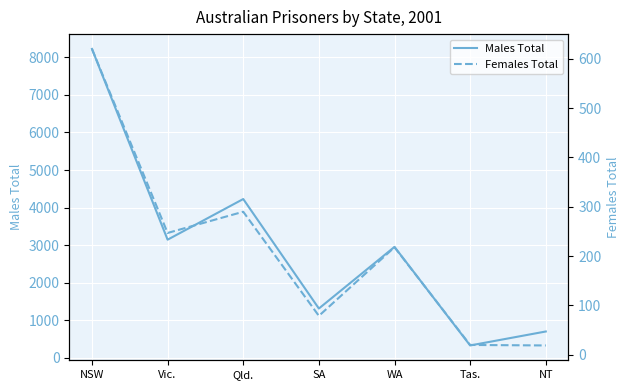

True or false: Males Total and Females Total intersect in this chart.

False